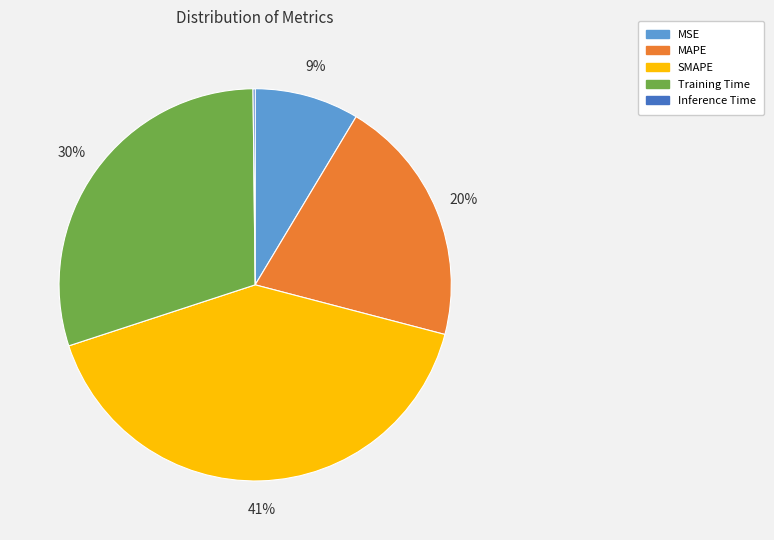

Approximately how many times larger is the value at Training Time compared to SMAPE?

0.7